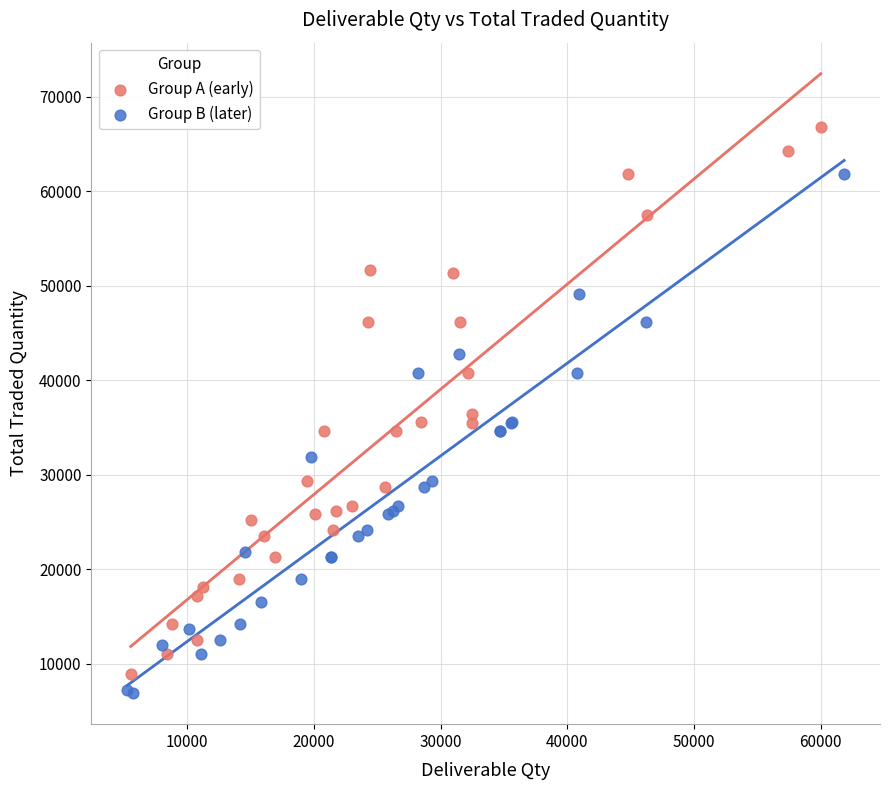

Which series contains the highest Y value?

Group A (early)